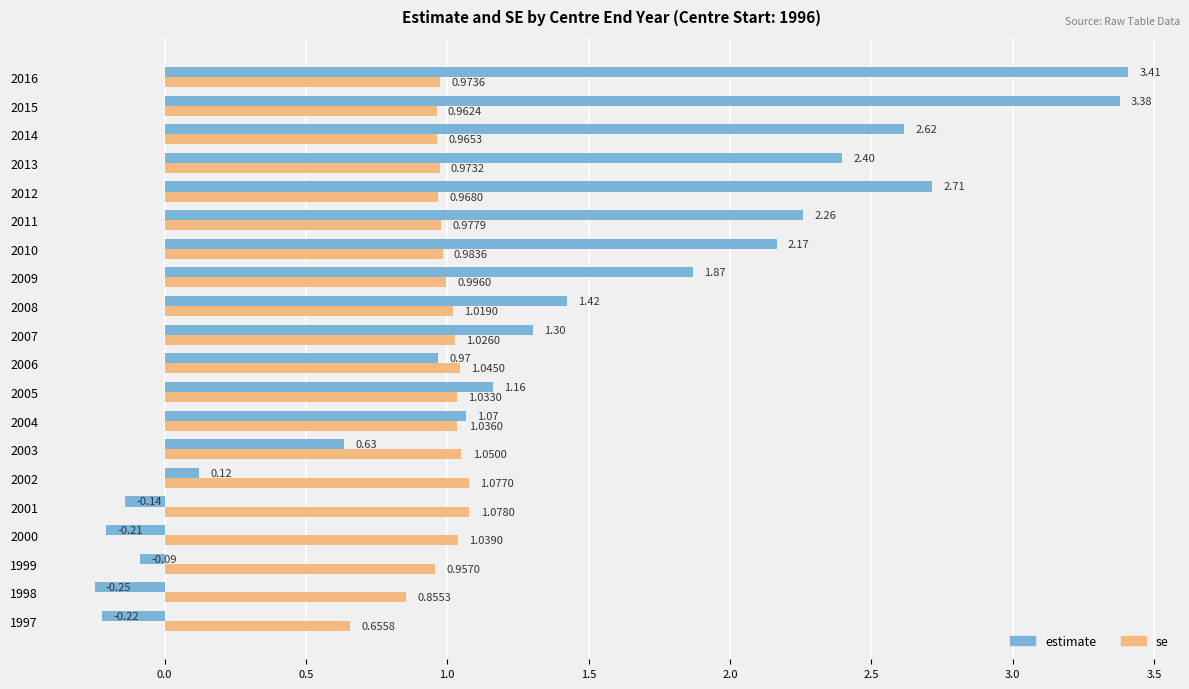

List the series in order of their overall mean, lowest first.

se, estimate